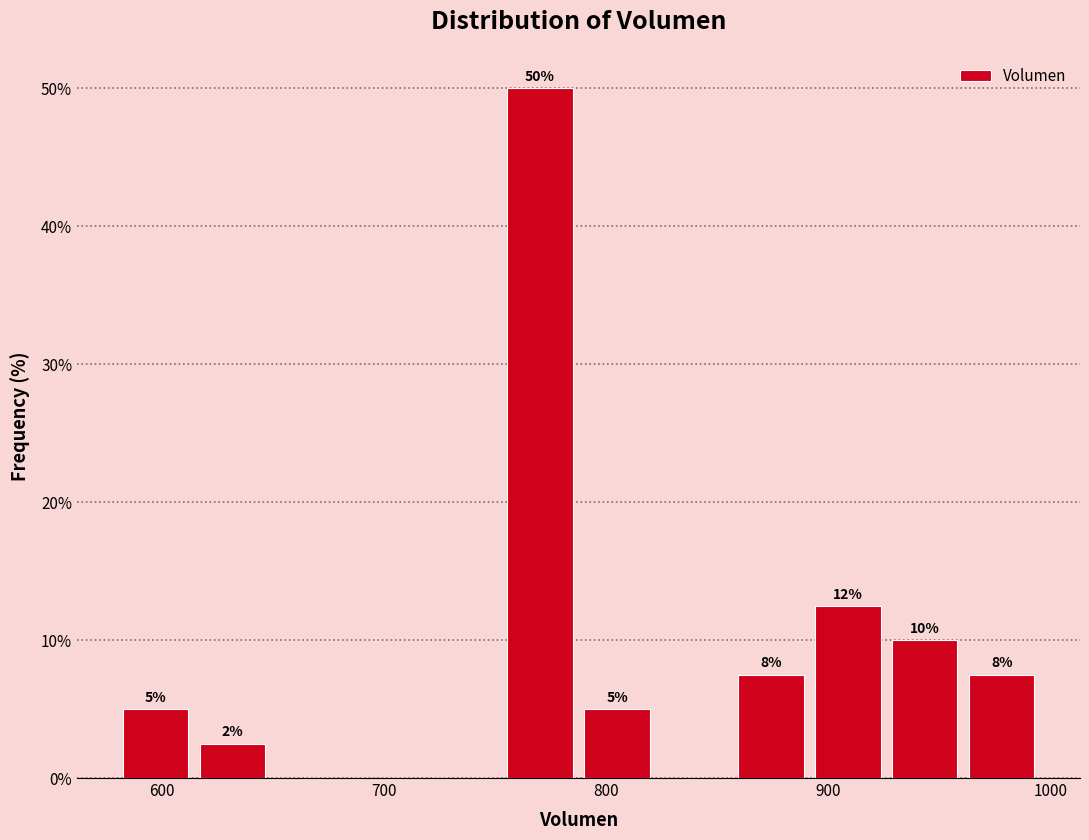

Read against the x-axis, roughly where is the centre of the tallest bar?

770